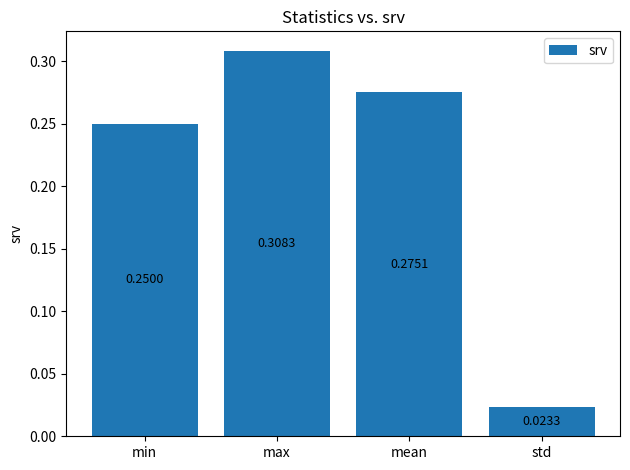

What is the sum of all values?

0.9